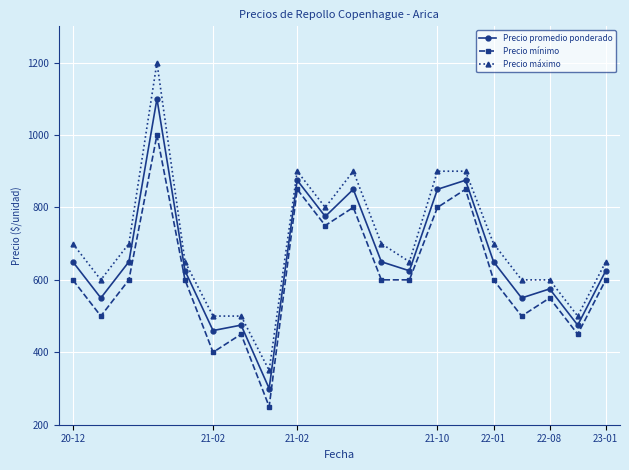

Which series has the widest spread of values?

Precio máximo